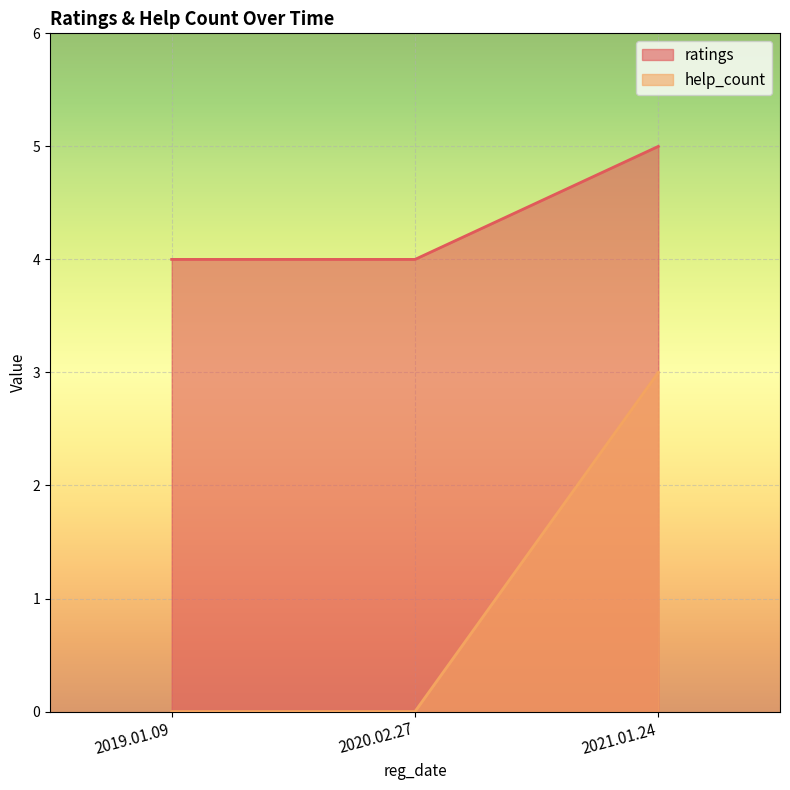

Reading left to right, extract all data points from this chart.

ratings: 2019.01.09=4	2020.02.27=4	2021.01.24=5
help_count: 2019.01.09=0	2020.02.27=0	2021.01.24=3